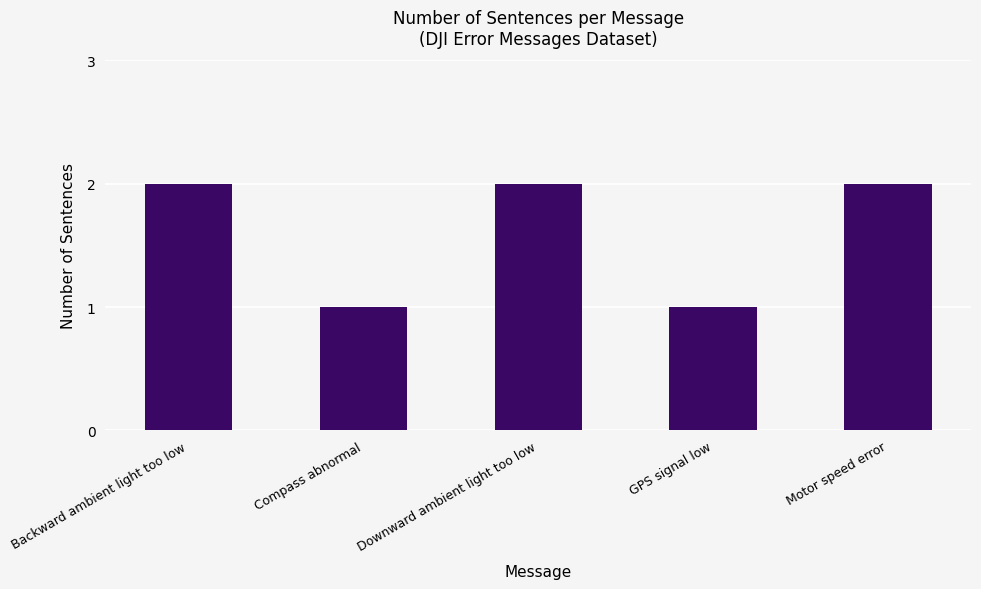

Does the chart contain any negative values?

No